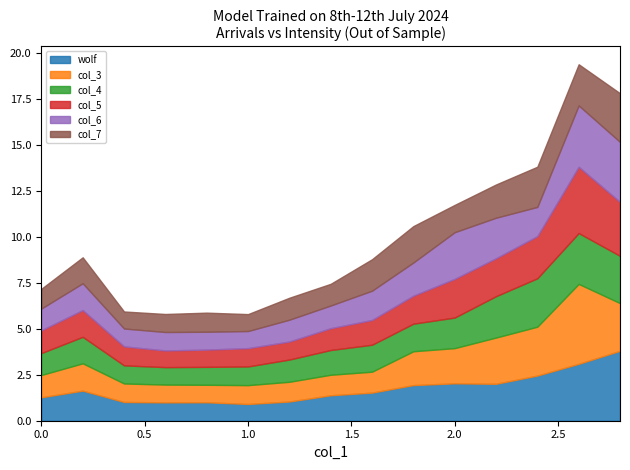

How many times do col_5 and col_7 cross each other?

6